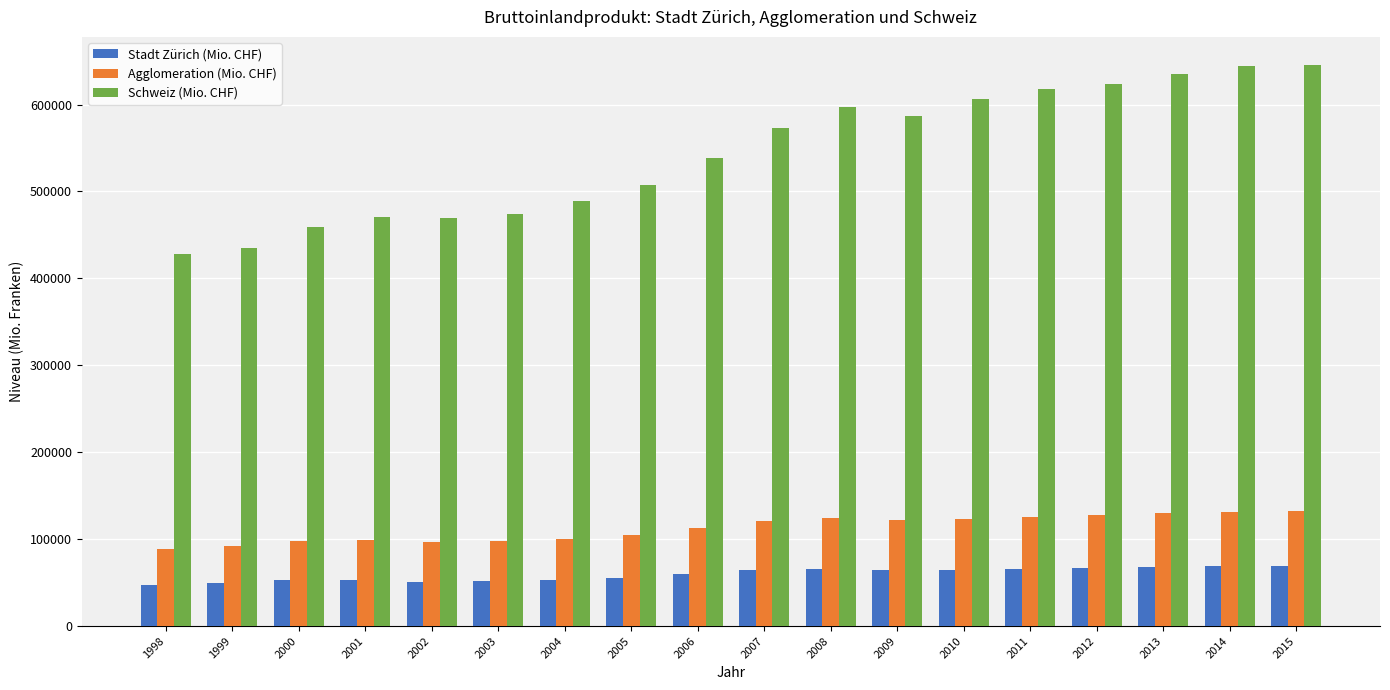

At which label is Agglomeration (Mio. CHF) closest to 110609?

2006